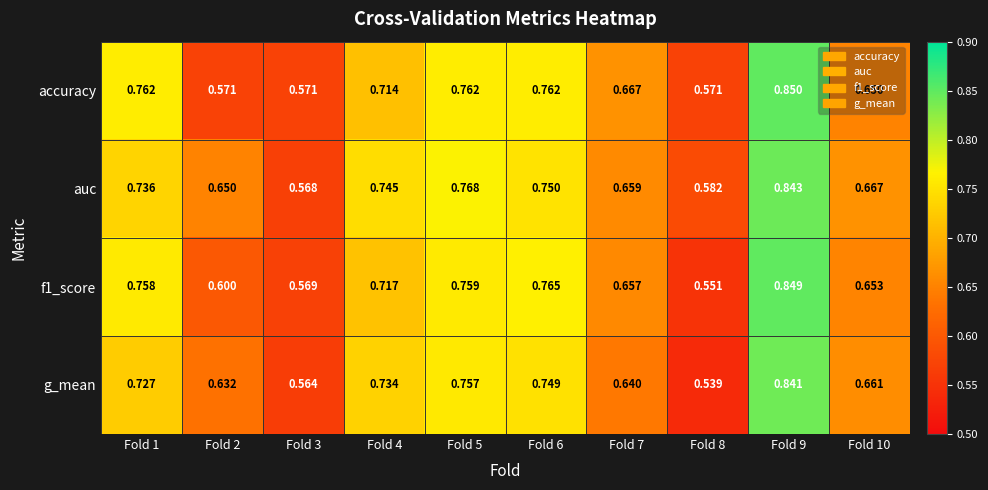

Which series has the widest spread of values?

g_mean